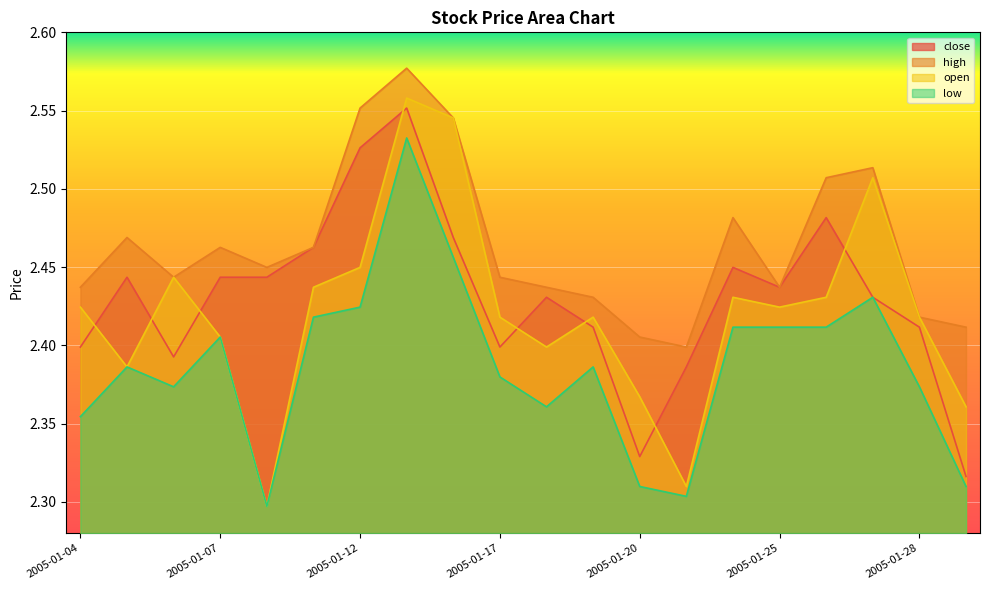

Which series has the widest spread of values?

open